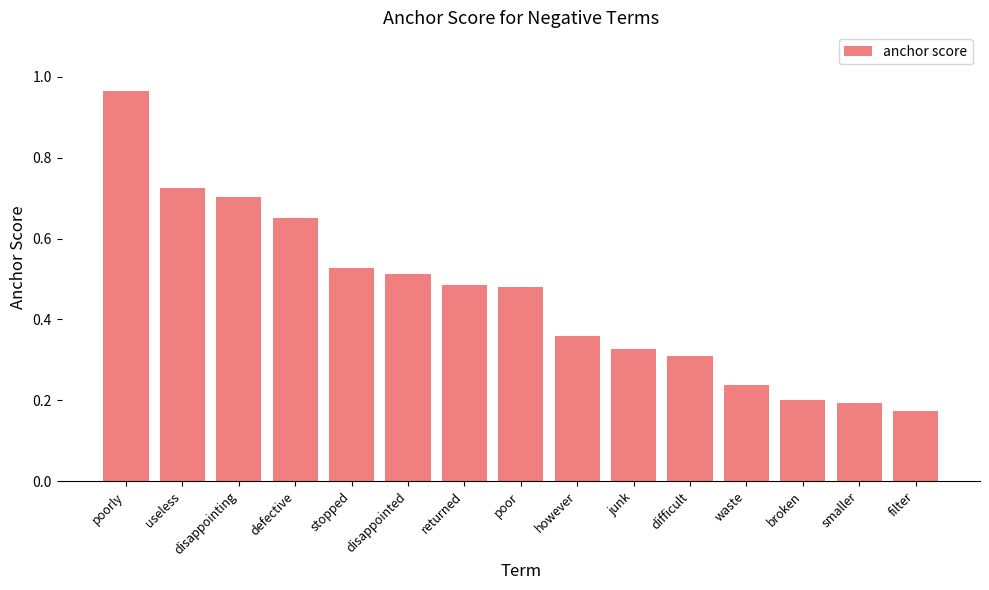

At which category does the chart reach its peak across all series?

poorly